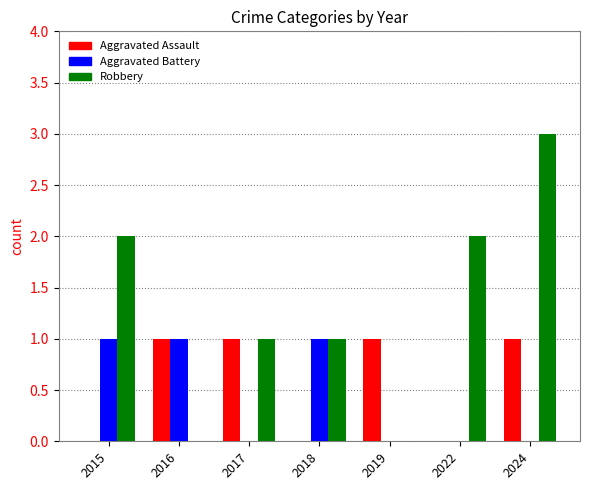

What is the approximate value of Aggravated Assault at 2024?

1